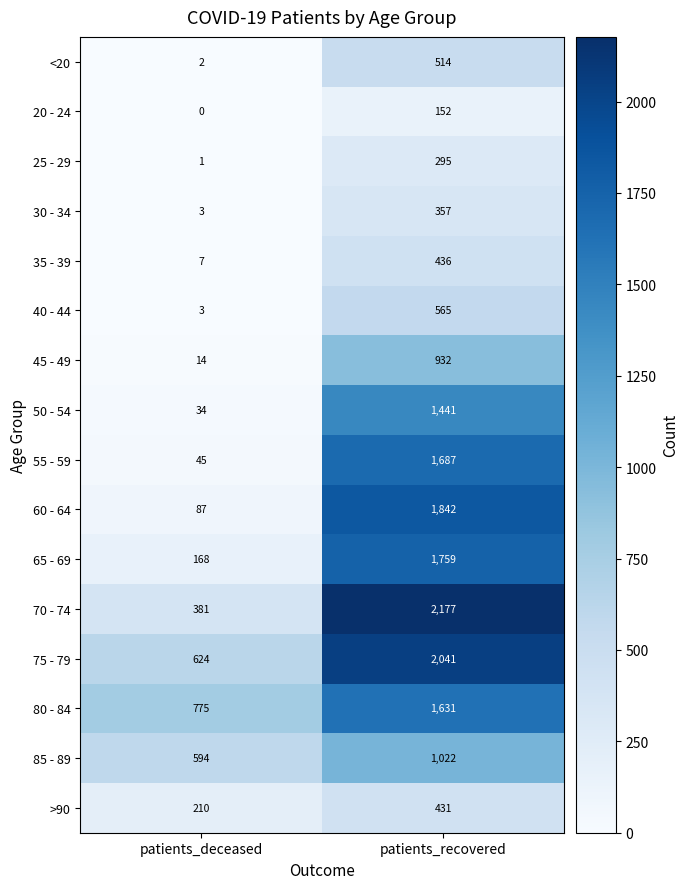

Which series has the largest total across all categories?

75 - 79